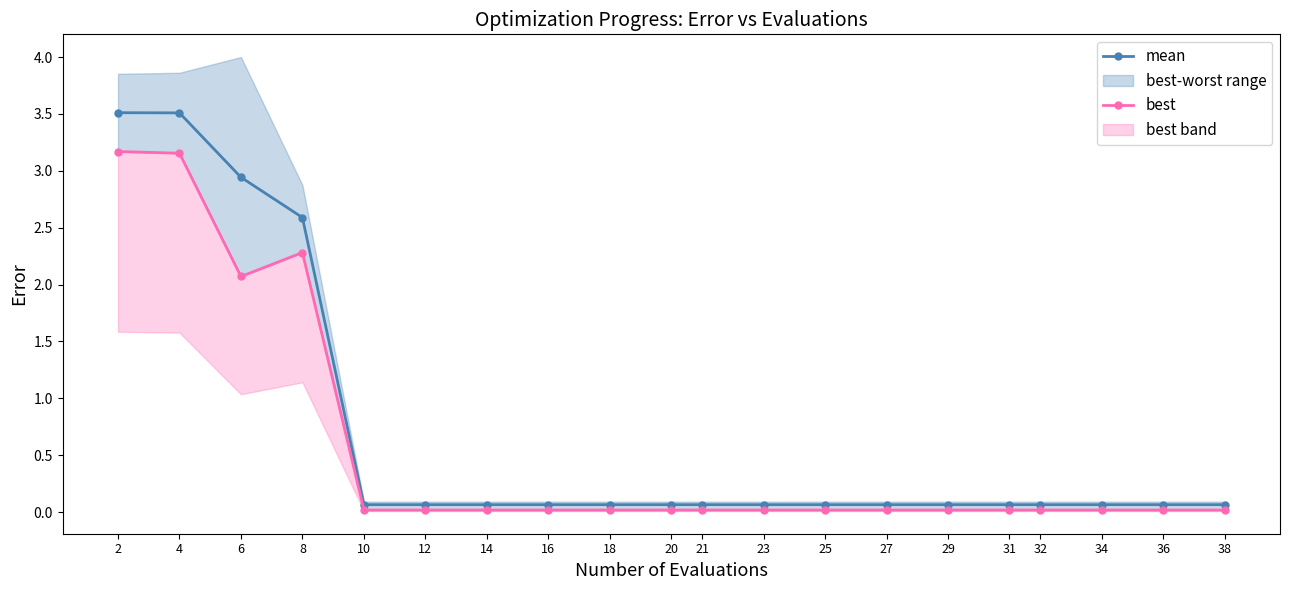

At which category is the sum across all series the highest?

2